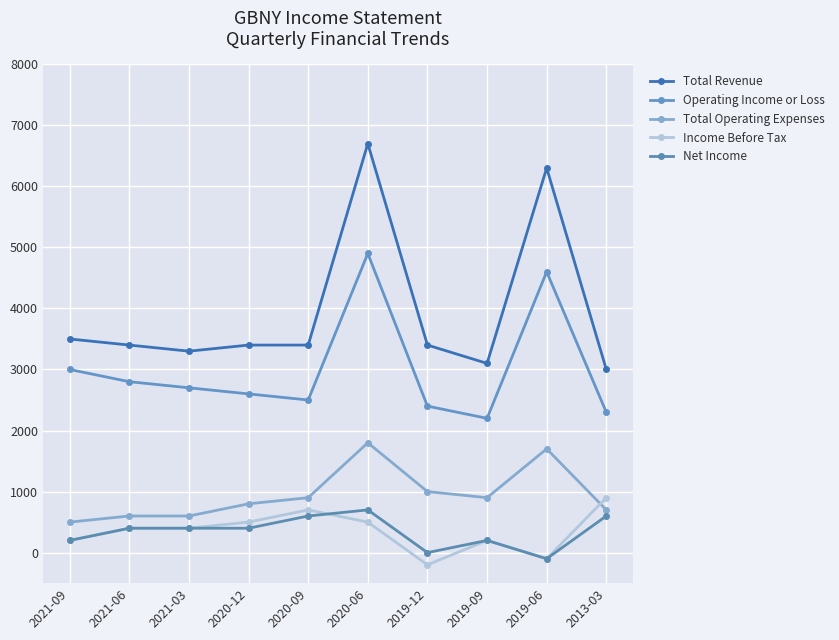

Is it true that Total Operating Expenses equals 800 at 2020-12?

True